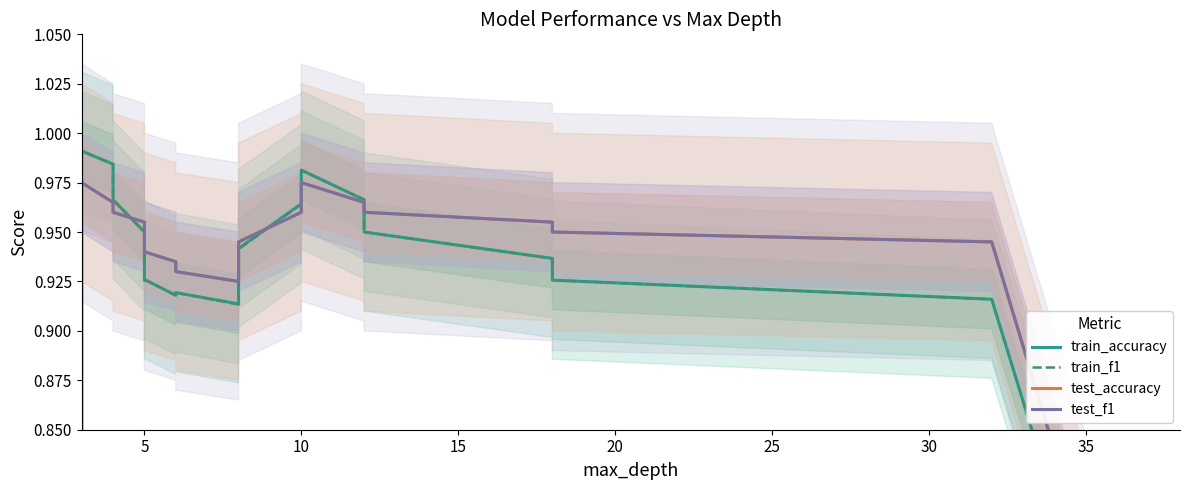

Which category has the highest value in the train_f1 series?

5